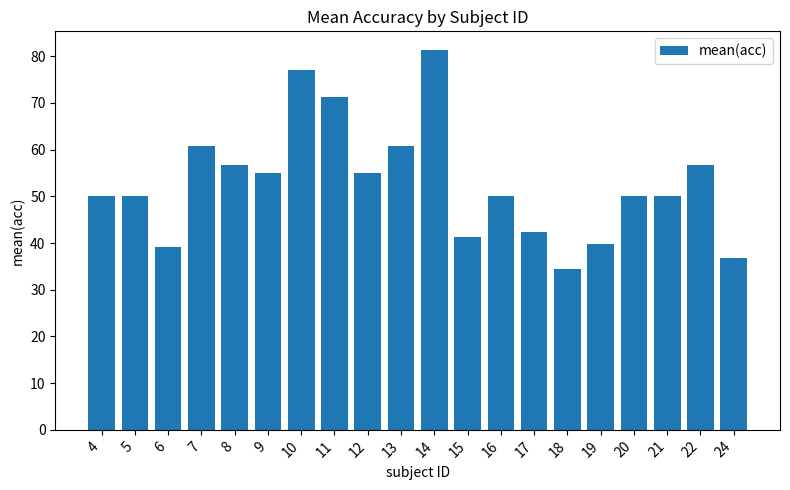

What is the value of the 17th bar from the left?

50.0